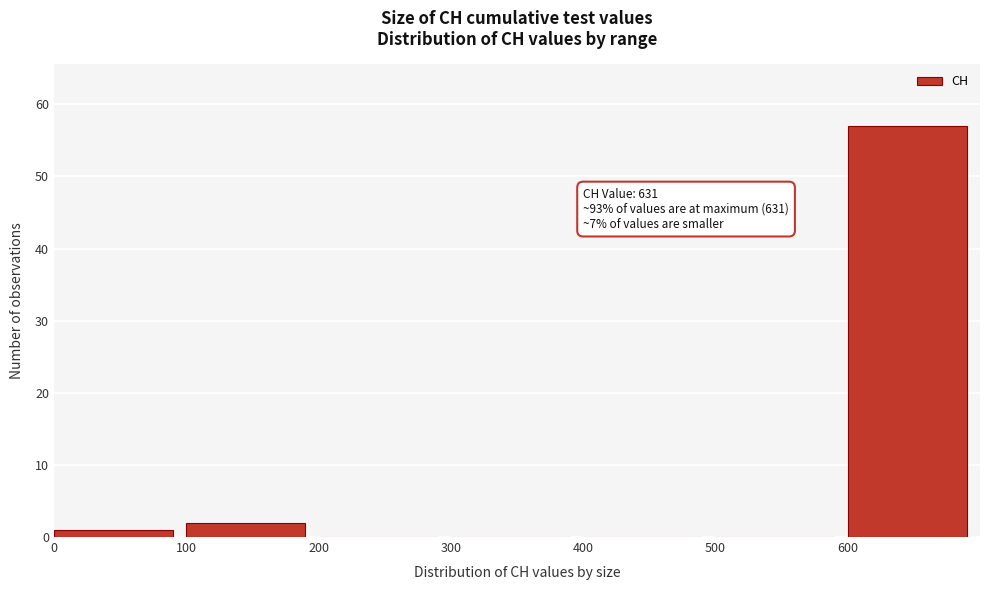

Which range on the x-axis has the tallest bar?

600 to 700